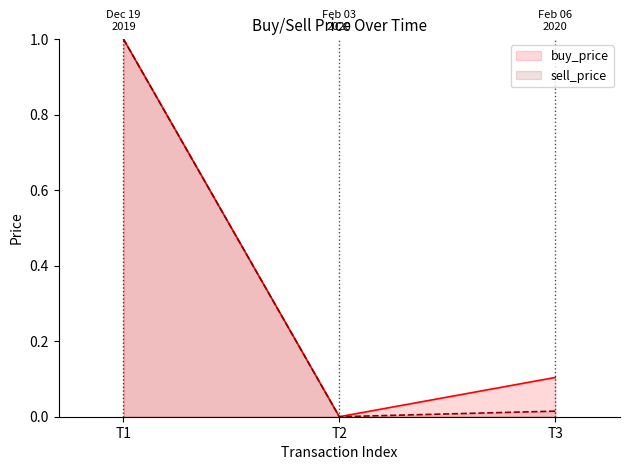

At which category is the sum across all series the highest?

T1